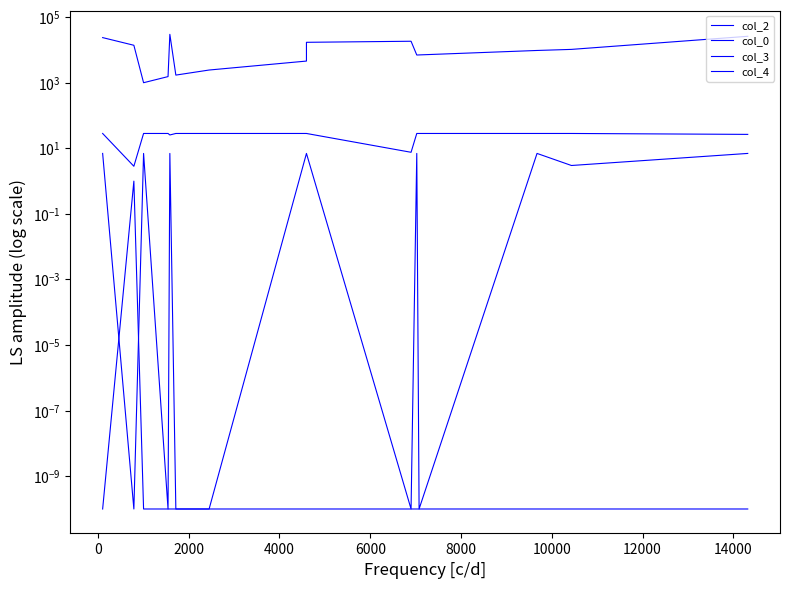

How many lines are shown in the chart?

4